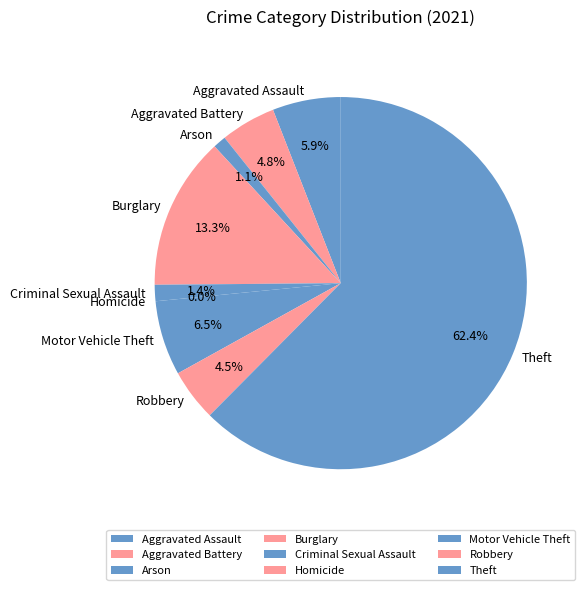

To the nearest percent, what portion does Criminal Sexual Assault represent?

1%